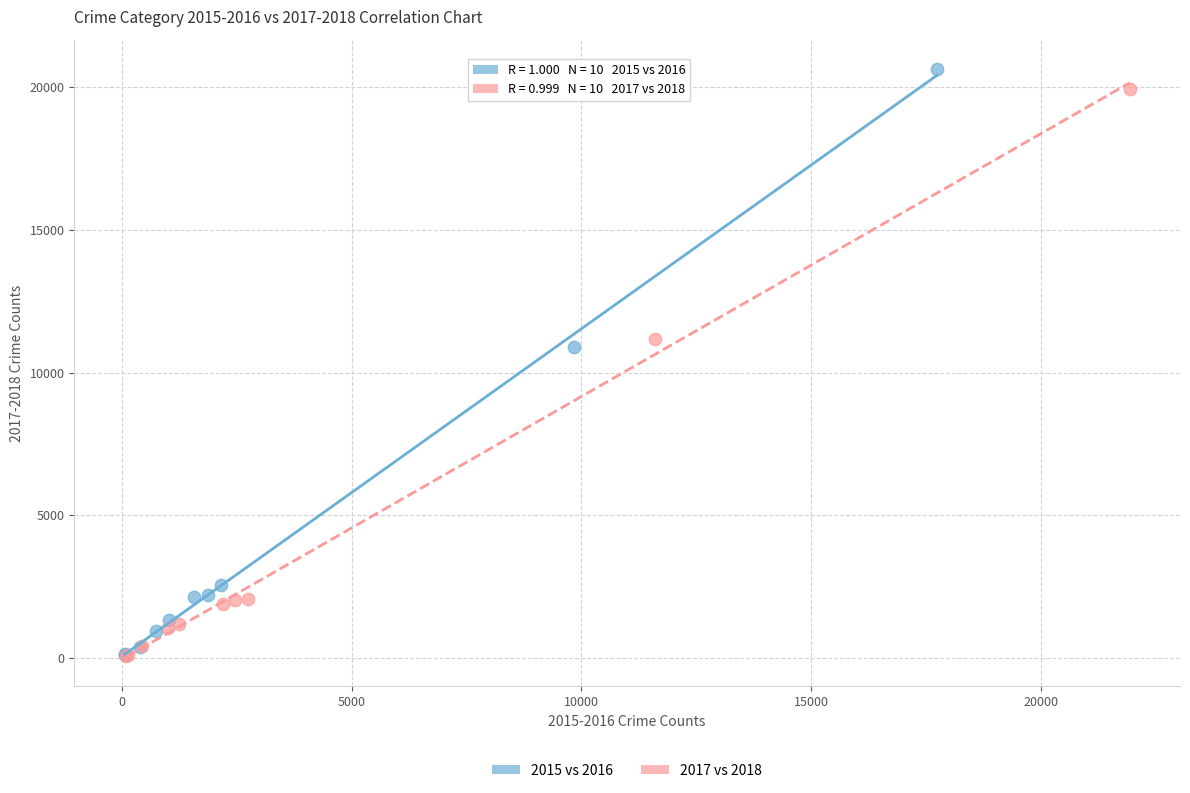

Which series contains the highest Y value?

2015 vs 2016